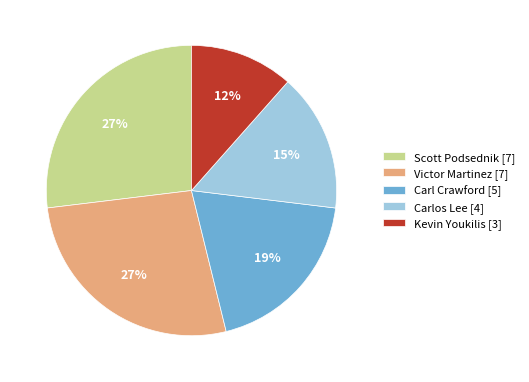

What percentage is the Victor Martinez [7] slice, to the nearest percent?

27%